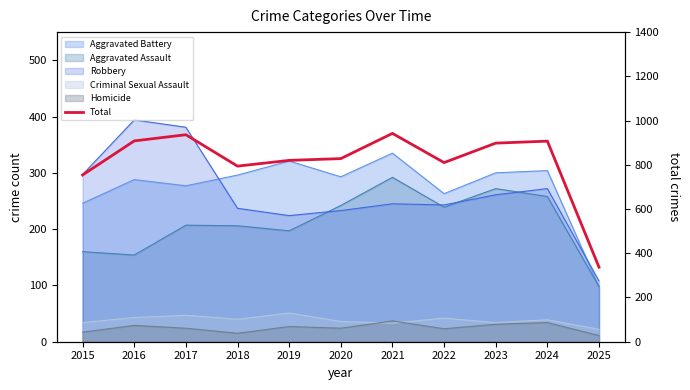

What is the ratio of the value at 2024 to the value at 2016?

1.0